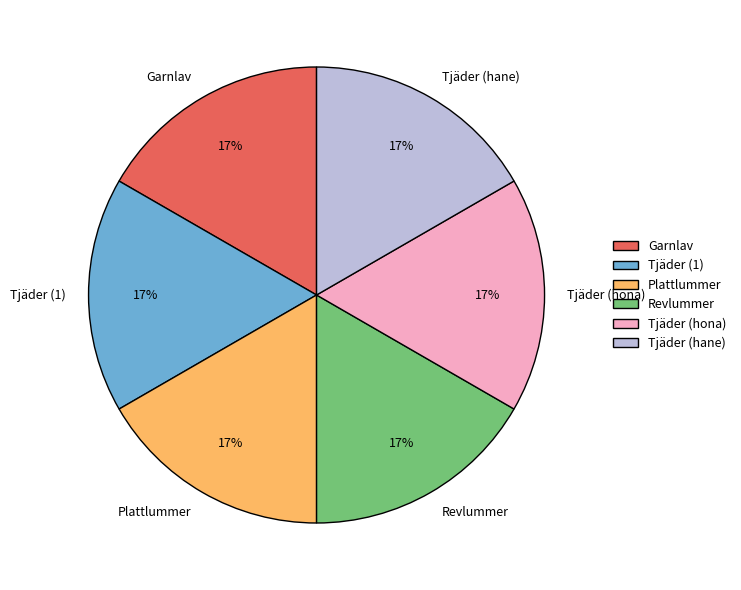

How many segments does this pie chart have?

6